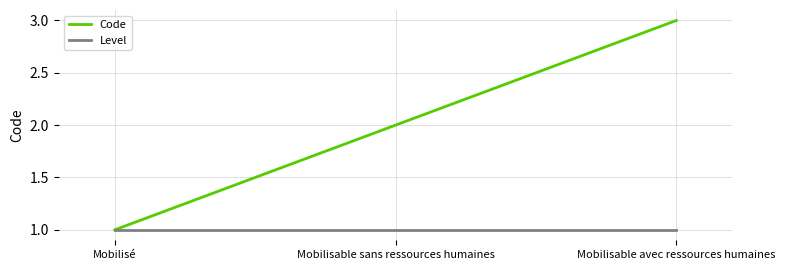

At which label does Code reach its peak?

Mobilisable avec ressources humaines